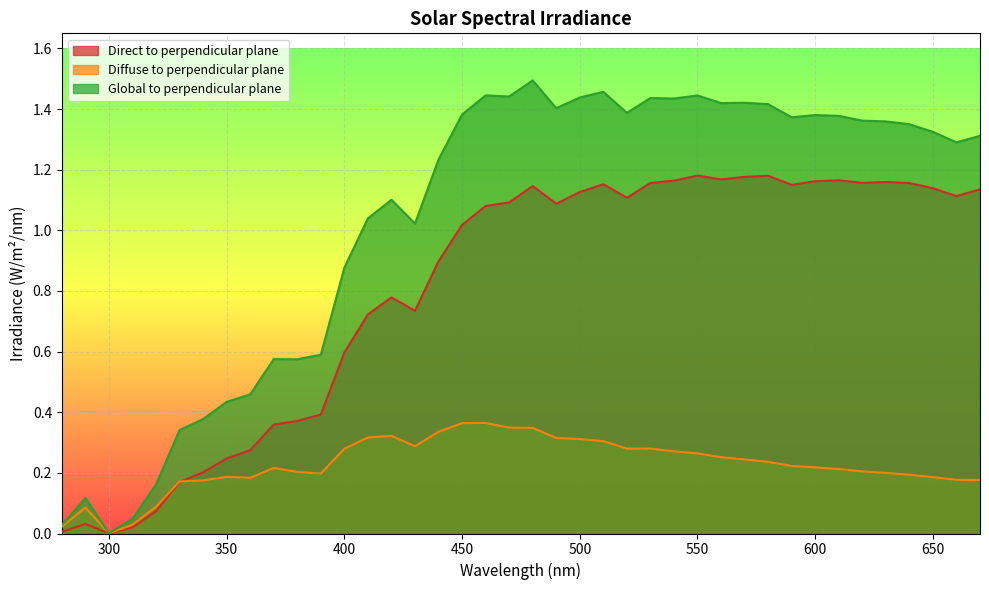

Reading left to right, extract all data points from this chart.

Direct to perpendicular plane: 280=0.0	290=0.0	300=0.0	310=0.0	320=0.1	330=0.2	340=0.2	350=0.2	360=0.3	370=0.4	380=0.4	390=0.4	400=0.6	410=0.7	420=0.8	430=0.7	440=0.9	450=1.0	460=1.1	470=1.1	480=1.1	490=1.1	500=1.1	510=1.2	520=1.1	530=1.2	540=1.2	550=1.2	560=1.2	570=1.2	580=1.2	590=1.2	600=1.2	610=1.2	620=1.2	630=1.2	640=1.2	650=1.1	660=1.1	670=1.1
Diffuse to perpendicular plane: 280=0.0	290=0.1	300=0.0	310=0.0	320=0.1	330=0.2	340=0.2	350=0.2	360=0.2	370=0.2	380=0.2	390=0.2	400=0.3	410=0.3	420=0.3	430=0.3	440=0.3	450=0.4	460=0.4	470=0.3	480=0.3	490=0.3	500=0.3	510=0.3	520=0.3	530=0.3	540=0.3	550=0.3	560=0.3	570=0.2	580=0.2	590=0.2	600=0.2	610=0.2	620=0.2	630=0.2	640=0.2	650=0.2	660=0.2	670=0.2
Global to perpendicular plane: 280=0.0	290=0.1	300=0.0	310=0.0	320=0.2	330=0.3	340=0.4	350=0.4	360=0.5	370=0.6	380=0.6	390=0.6	400=0.9	410=1.0	420=1.1	430=1.0	440=1.2	450=1.4	460=1.4	470=1.4	480=1.5	490=1.4	500=1.4	510=1.5	520=1.4	530=1.4	540=1.4	550=1.4	560=1.4	570=1.4	580=1.4	590=1.4	600=1.4	610=1.4	620=1.4	630=1.4	640=1.4	650=1.3	660=1.3	670=1.3